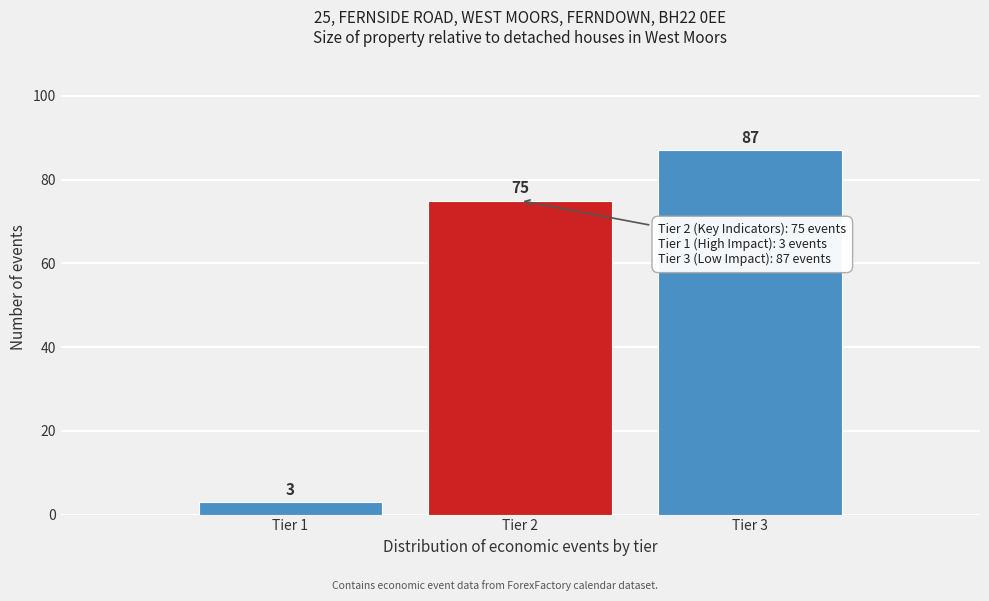

Reading right to left, what are all the values shown in this chart?

87	75	3